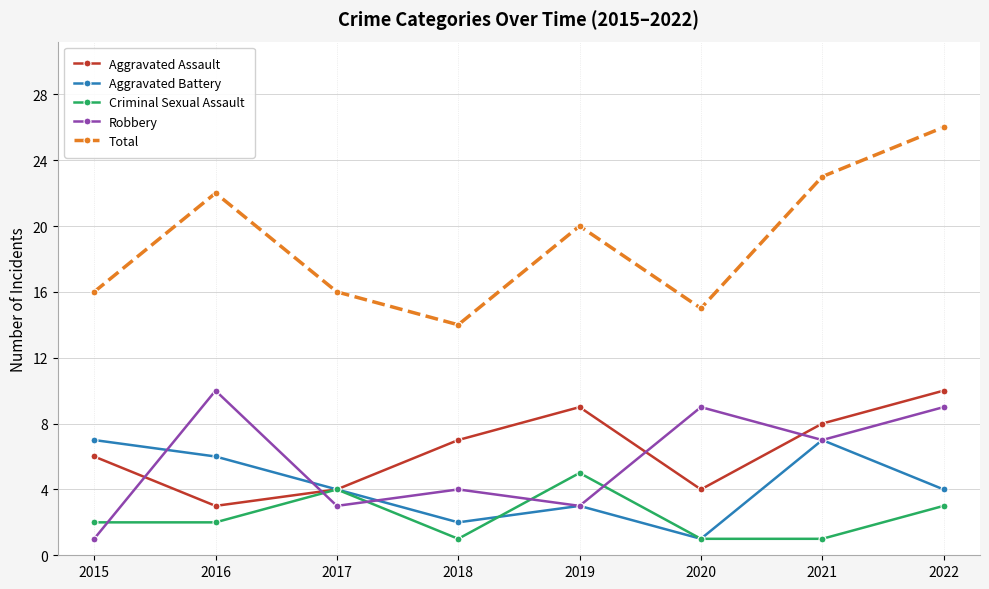

What value does the Aggravated Battery series have at 2022?

4